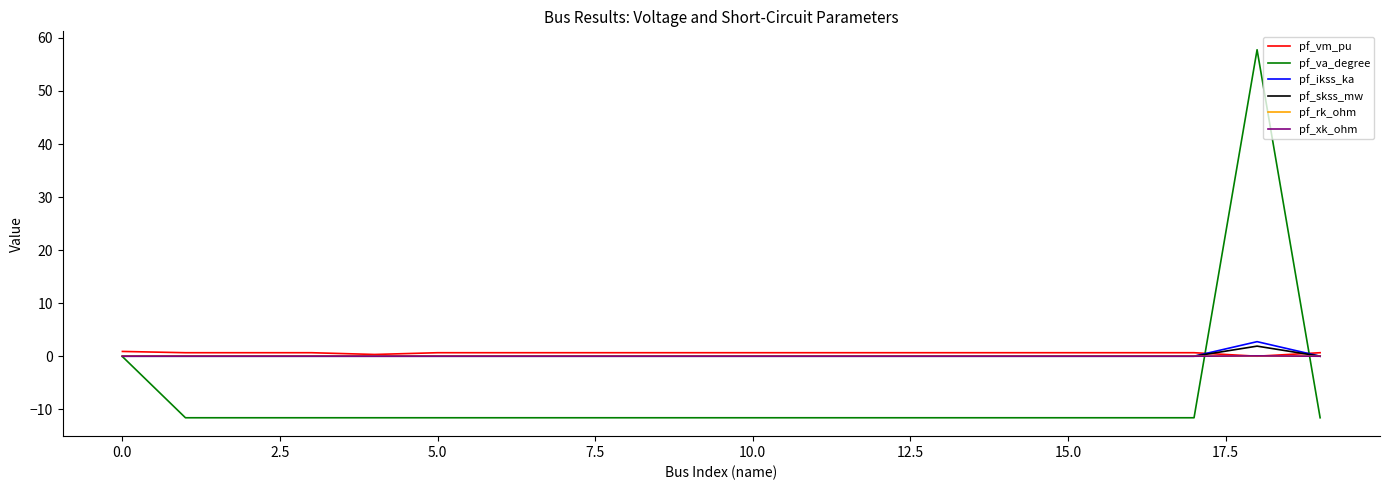

What is the smallest value displayed?

-11.6